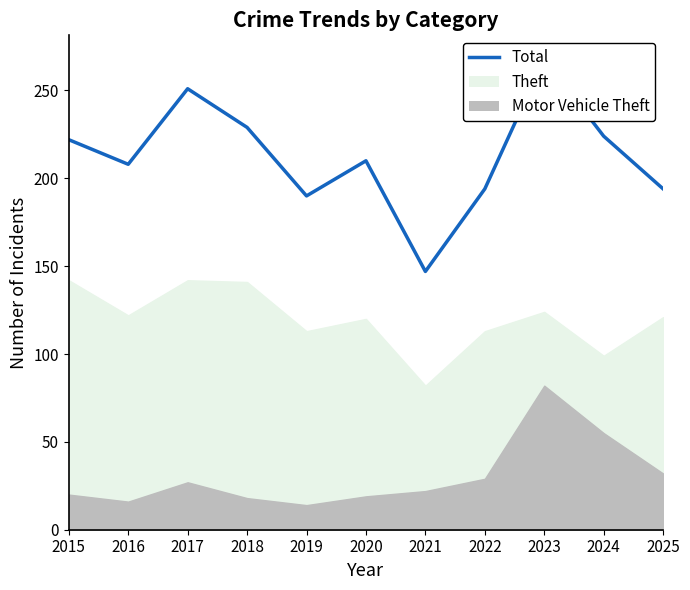

What is the difference between the values at 2017 and 2020?

41